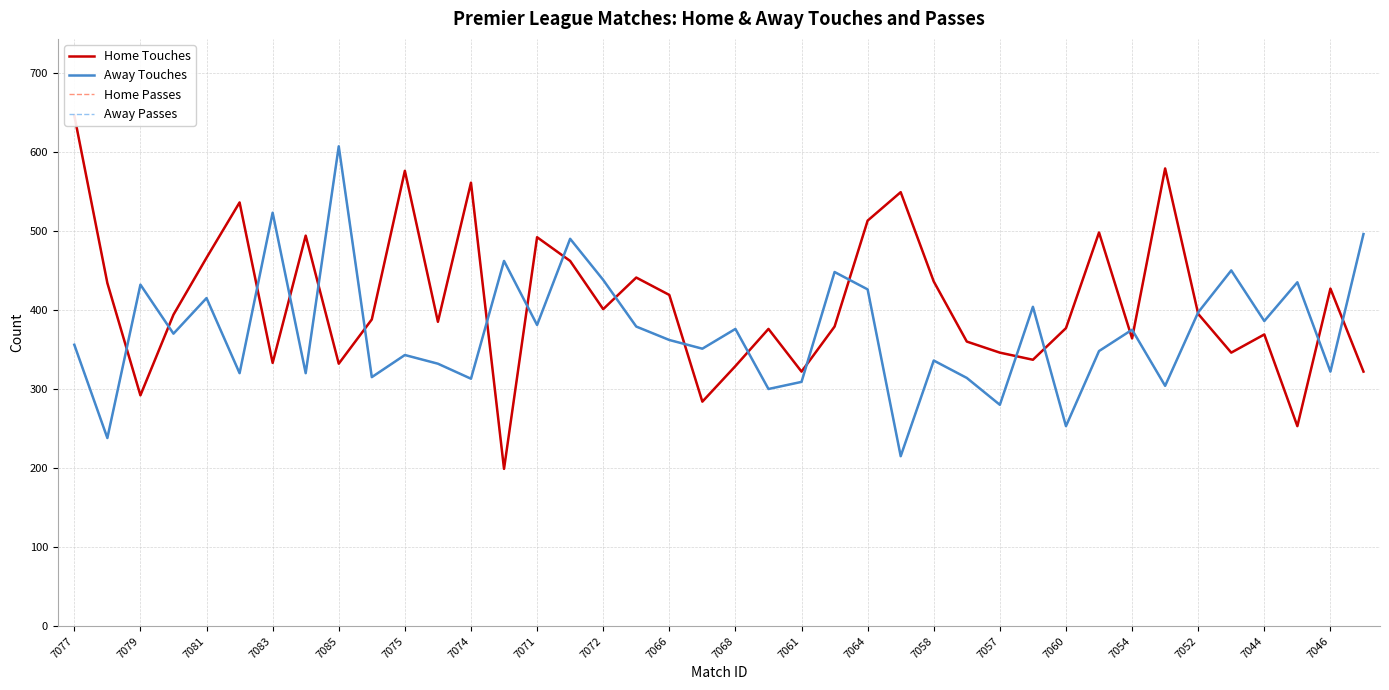

How many data points in Away Touches are less than 370?

20